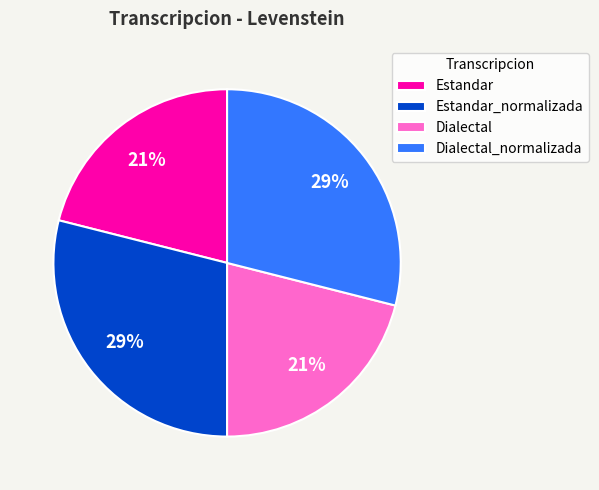

Is there any slice that represents more than half of the pie?

No